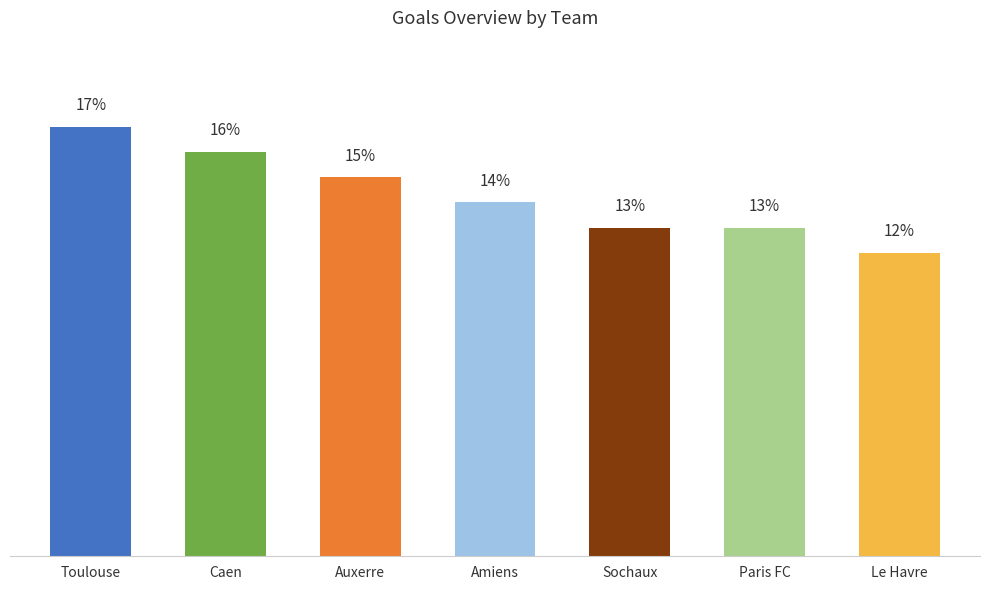

At which label does the data first exceed 14?

Toulouse